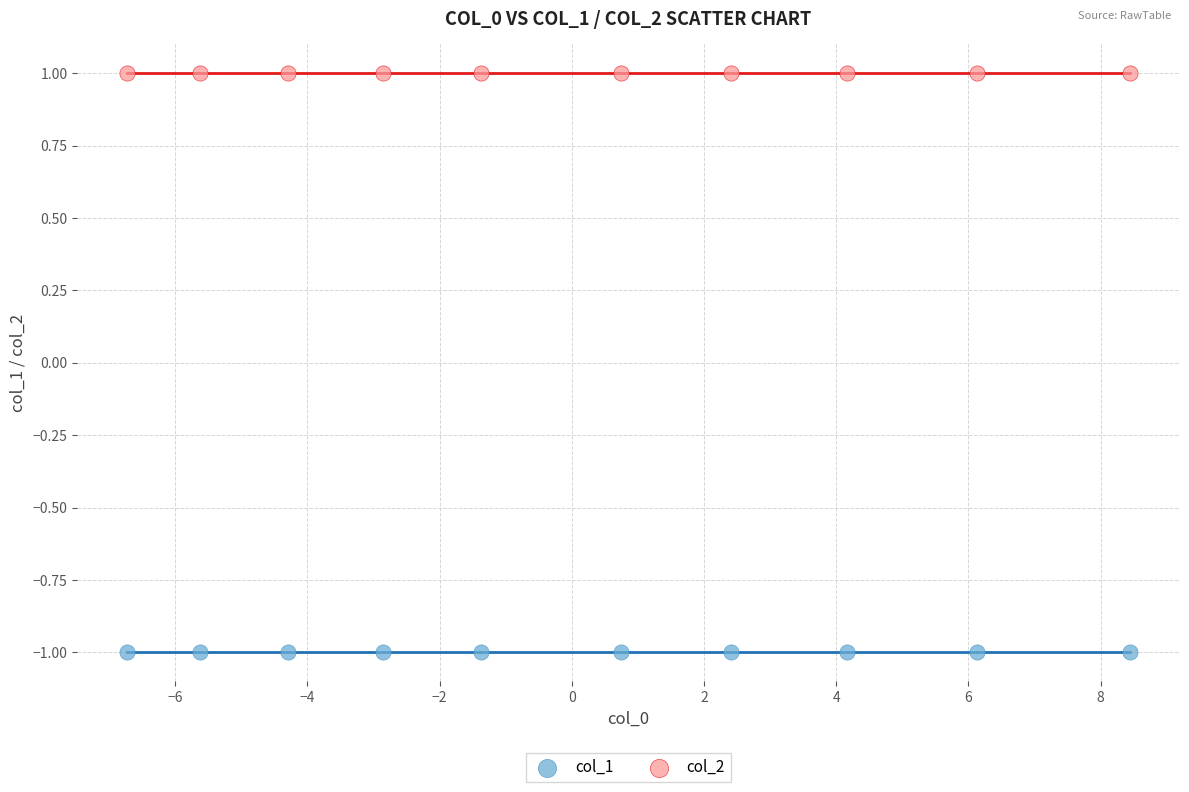

Which series contains the highest Y value?

col_2